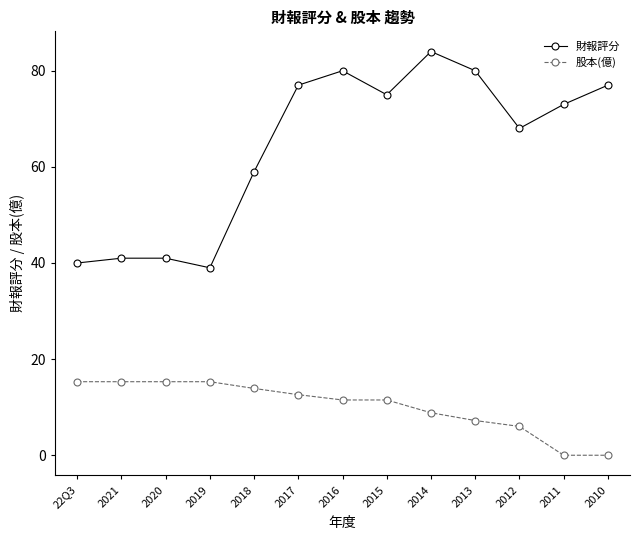

What is the spread (max minus min) of values at 2011?

73.0